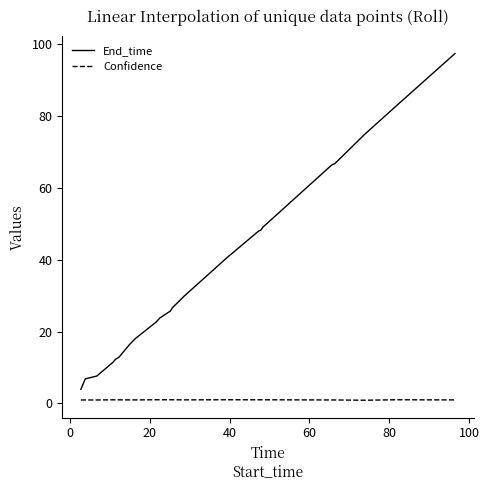

What is the difference between the second highest and minimum values in the Confidence series?

0.1